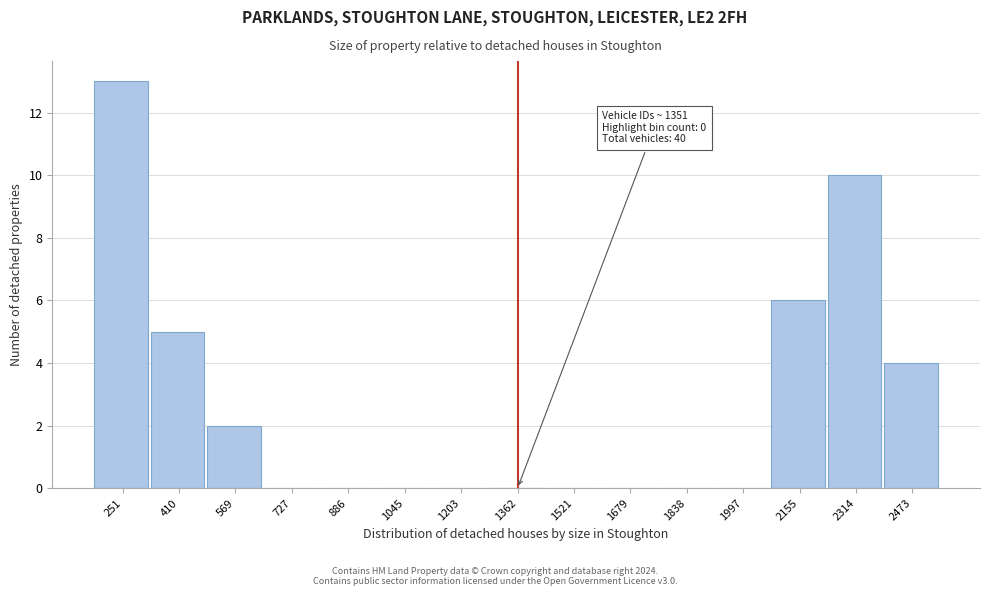

Over which range of the x-axis is the bar tallest?

180 to 340